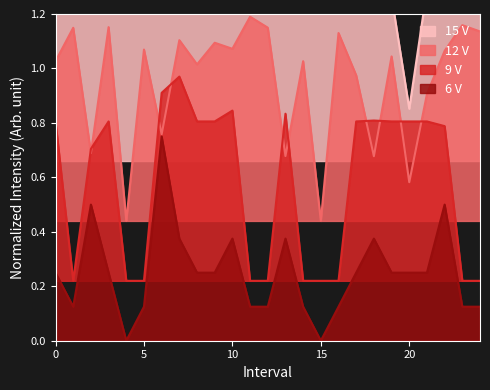

True or false: 9 V and 6 V cross at least once.

False